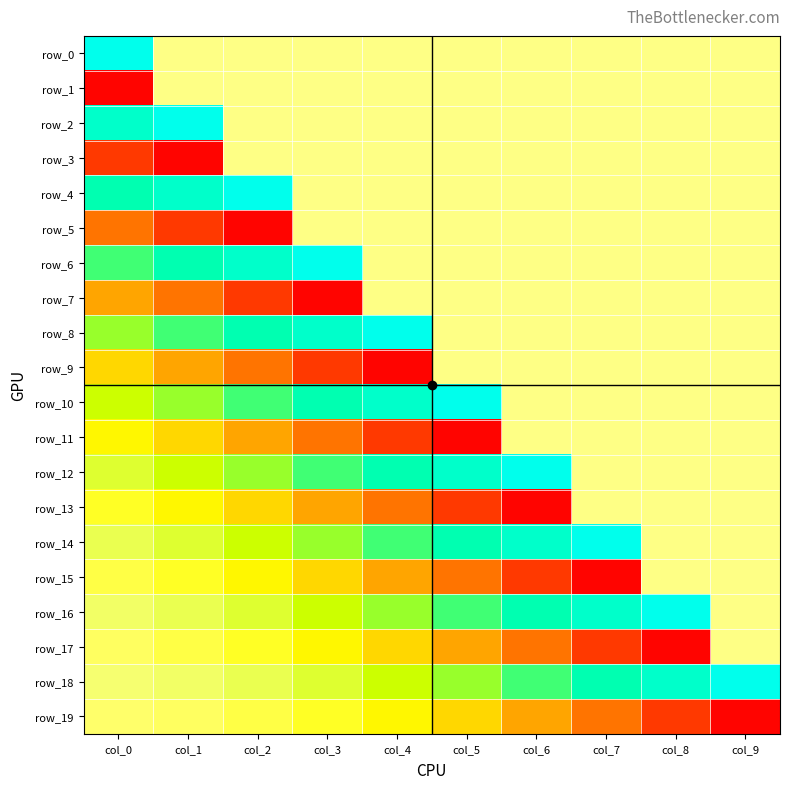

Is the value of row_18 at col_2 greater than the value of row_6 at col_5?

Yes